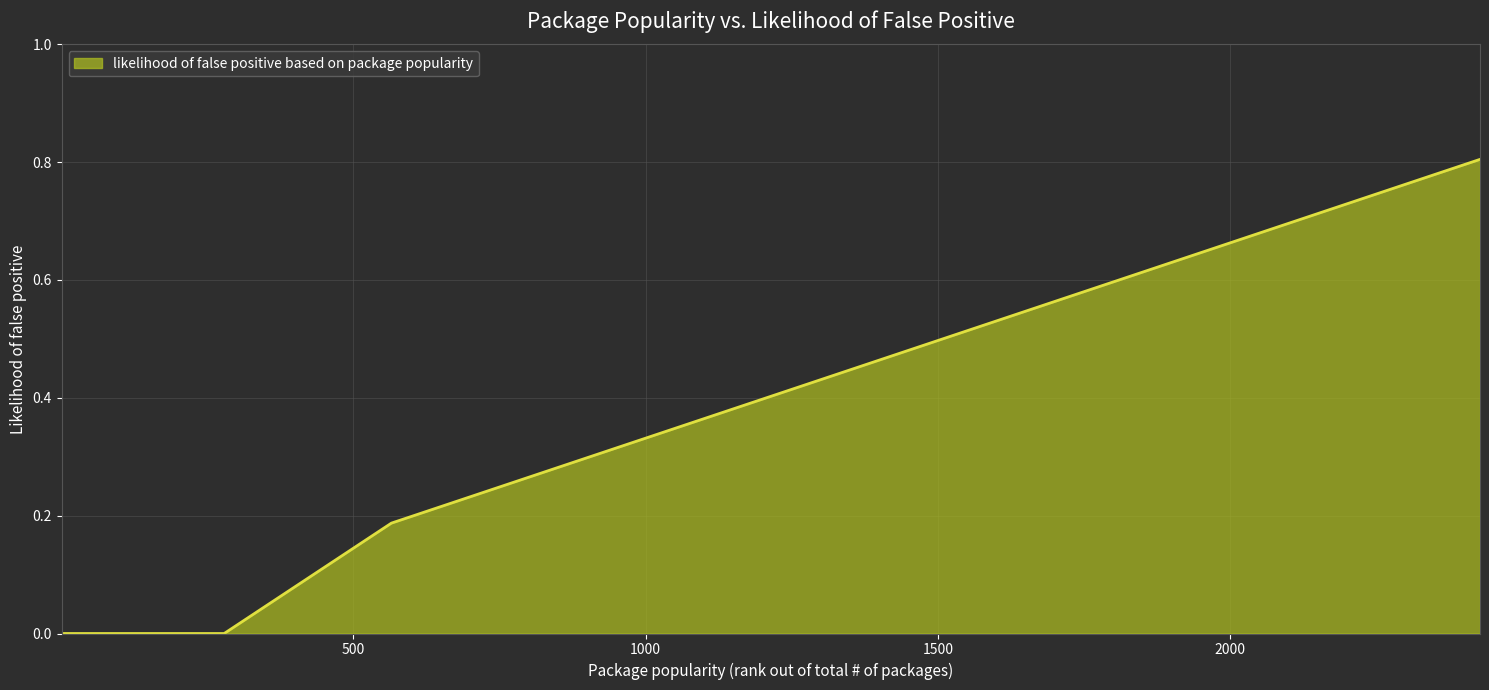

What is the greatest value displayed?

0.8